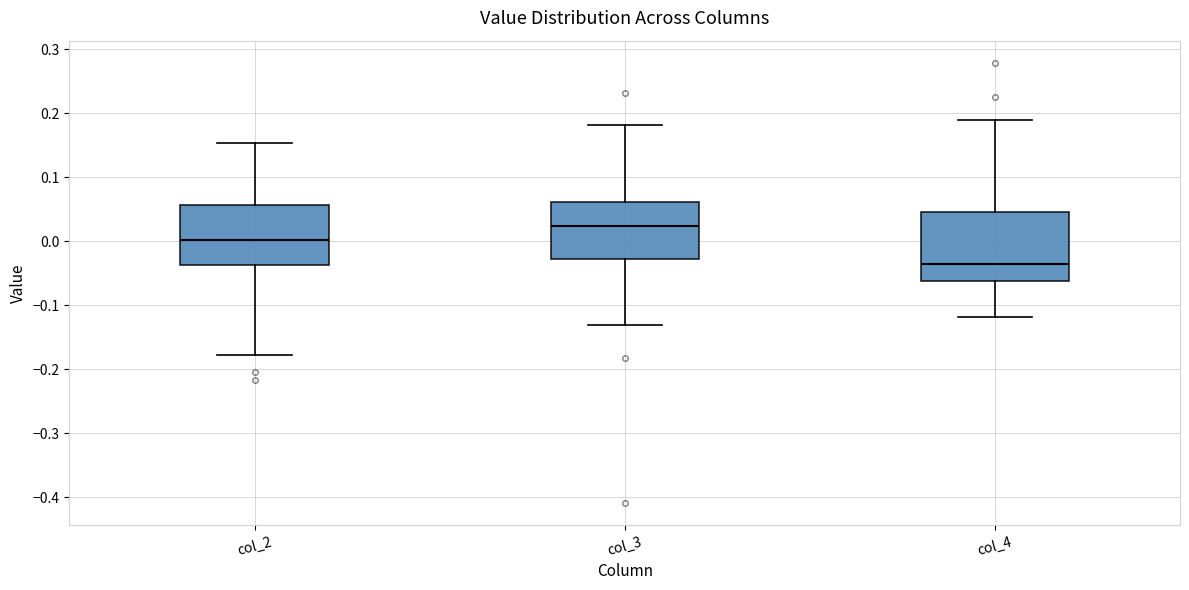

Where does the upper whisker of the box for col_4 end on the y-axis? The values are not printed on the chart, so give them approximately, as read against the axis.

0.19